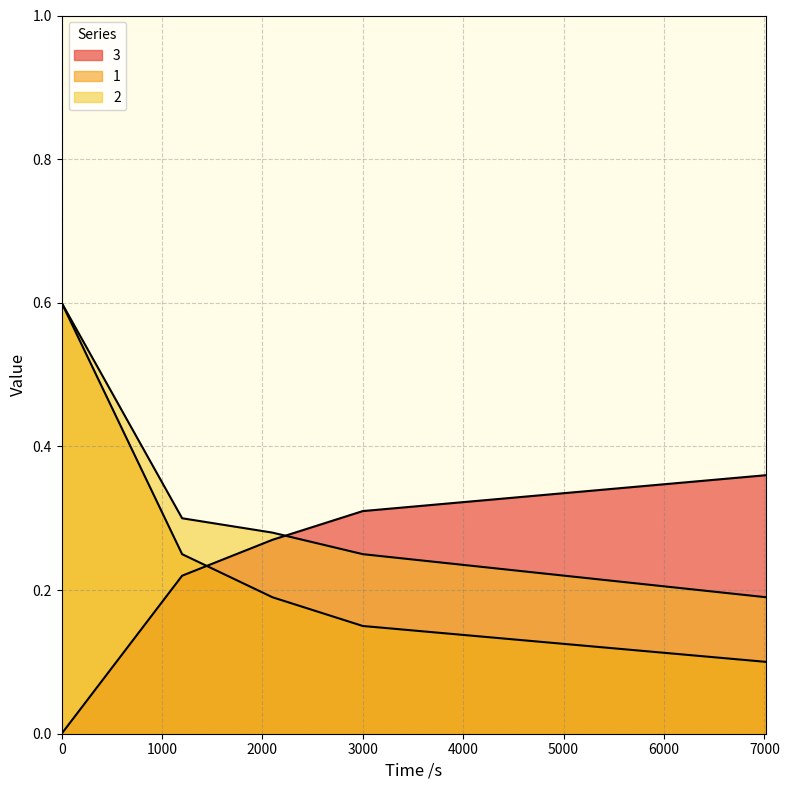

What is the difference between the second highest and minimum values in the 1 series?

0.1